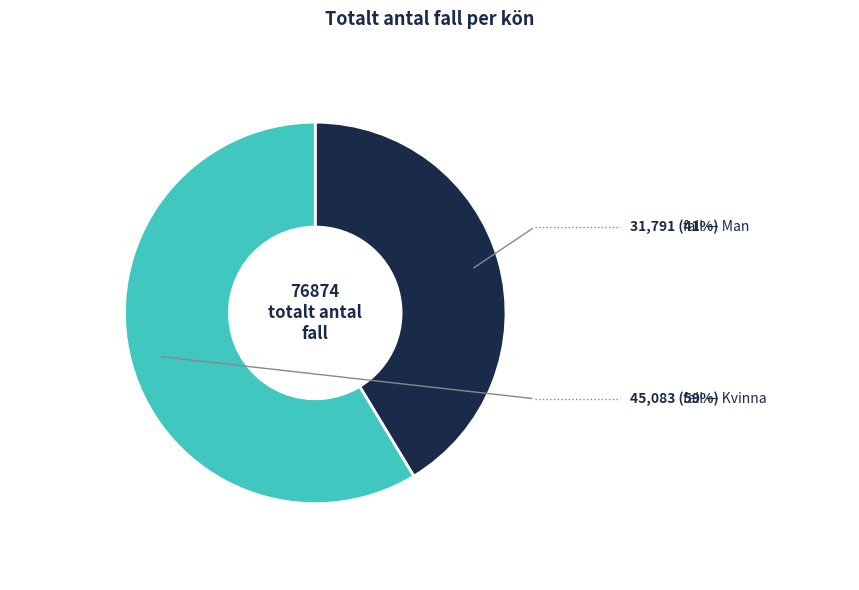

Is there a majority slice in this chart?

Yes